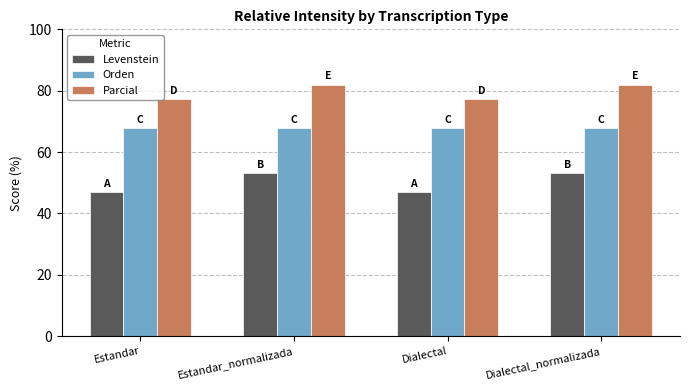

How many data points in Parcial are less than 82?

2